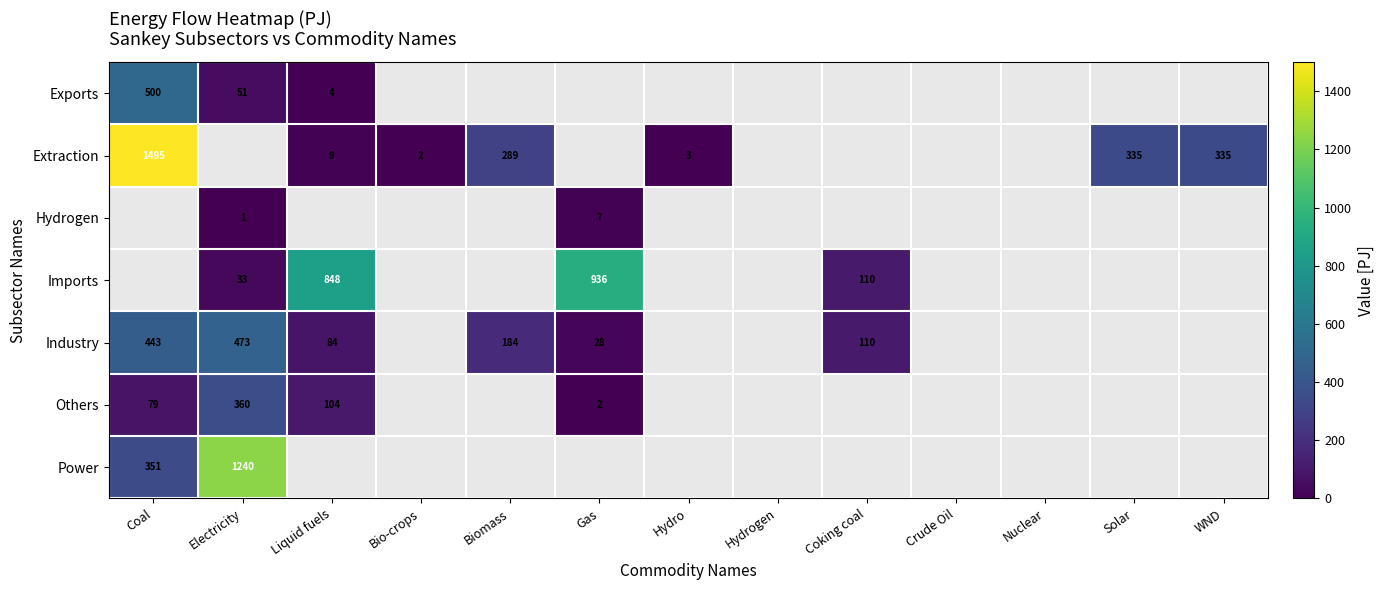

Is it true that Power equals 2043 at Electricity?

False